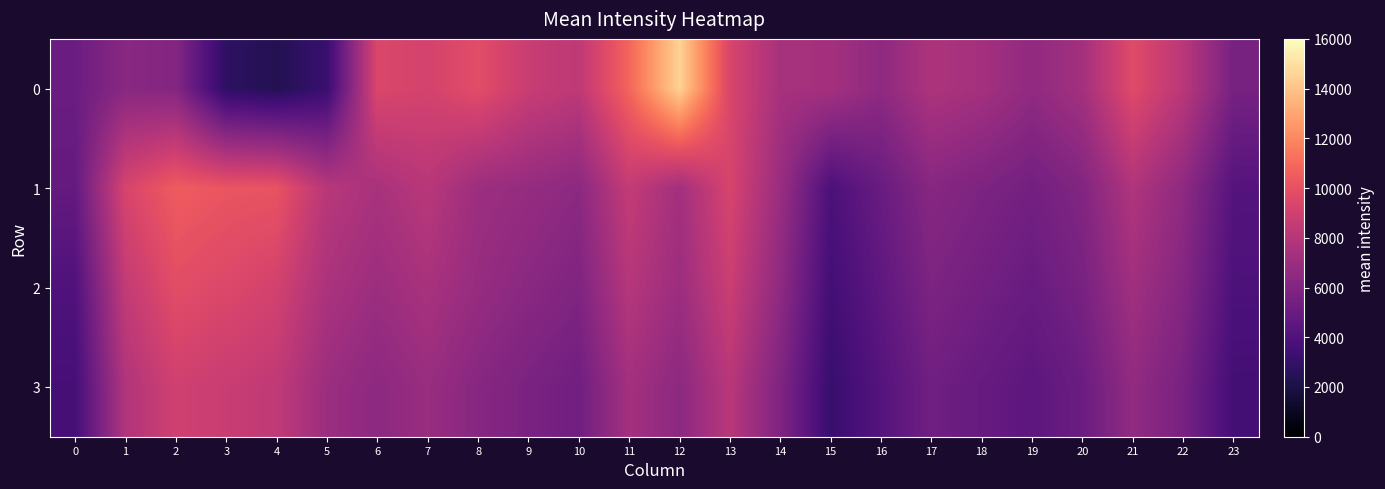

Reading left to right, transcribe all the data shown in this chart.

0: 0=5121.9	1=6279.1	2=6069.9	3=2757.8	4=2324.6	5=3162.5	6=9441.2	7=9184.8	8=9785.4	9=8716.5	10=8314.6	11=10853.6	12=14495.2	13=9380.8	14=7419.6	15=7347.8	16=6491.7	17=7684.1	18=7335.3	19=6574.5	20=7318.7	21=9670.2	22=8161.2	23=5576.1
1: 0=4820.2	1=9292.2	2=10510.8	3=10217.7	4=10134.1	5=8091.5	6=7506.4	7=8123.8	8=7037.5	9=6765.0	10=6388.8	11=8522.5	12=7266.1	13=9301.6	14=6917.4	15=3861.0	16=5000.0	17=6200.0	18=5800.0	19=5400.0	20=6000.0	21=7800.0	22=6500.0	23=4200.0
2: 0=4000.0	1=8500.0	2=9800.0	3=9500.0	4=9100.0	5=7600.0	6=7000.0	7=7500.0	8=6800.0	9=6300.0	10=5900.0	11=8000.0	12=7000.0	13=8800.0	14=6500.0	15=3500.0	16=4600.0	17=5800.0	18=5400.0	19=5000.0	20=5600.0	21=7200.0	22=6100.0	23=3900.0
3: 0=3600.0	1=7800.0	2=9000.0	3=8700.0	4=8400.0	5=7000.0	6=6400.0	7=6900.0	8=6200.0	9=5700.0	10=5300.0	11=7300.0	12=6400.0	13=8100.0	14=5900.0	15=3100.0	16=4200.0	17=5300.0	18=4900.0	19=4500.0	20=5100.0	21=6600.0	22=5600.0	23=3500.0